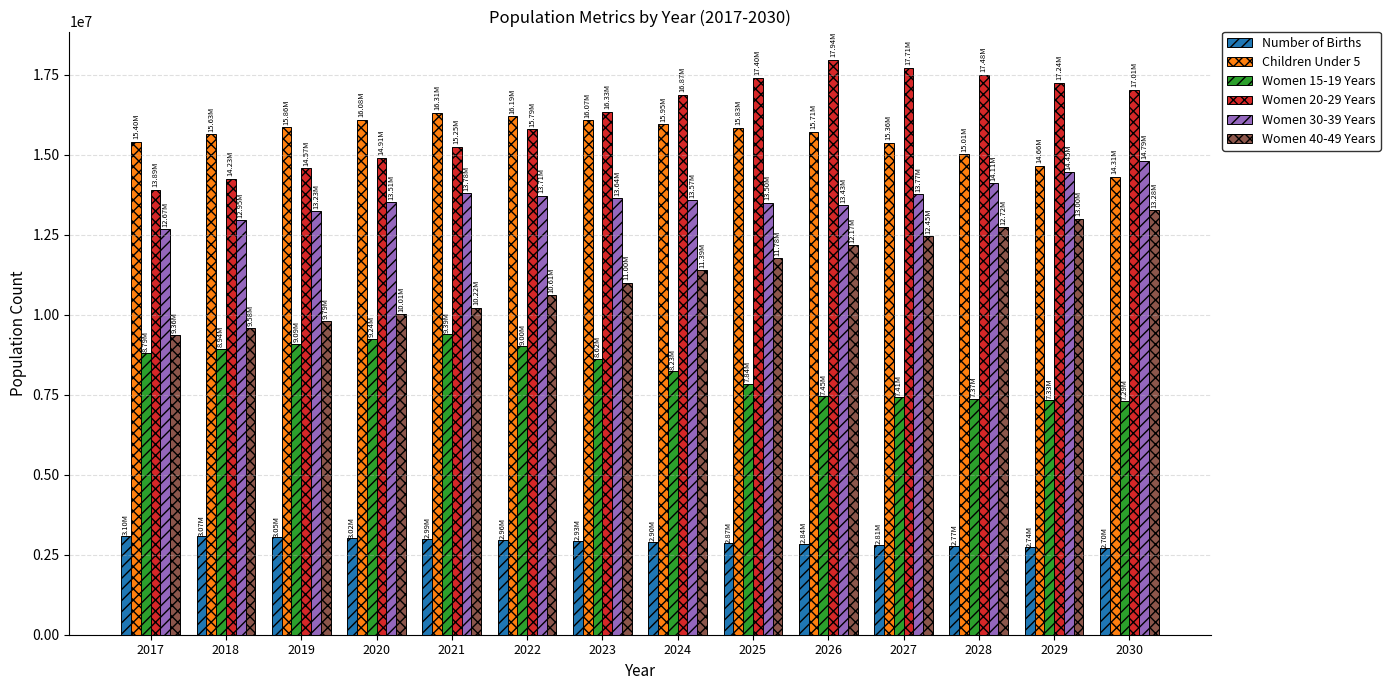

What is the maximum value for Women 40-49 Years?

13276000